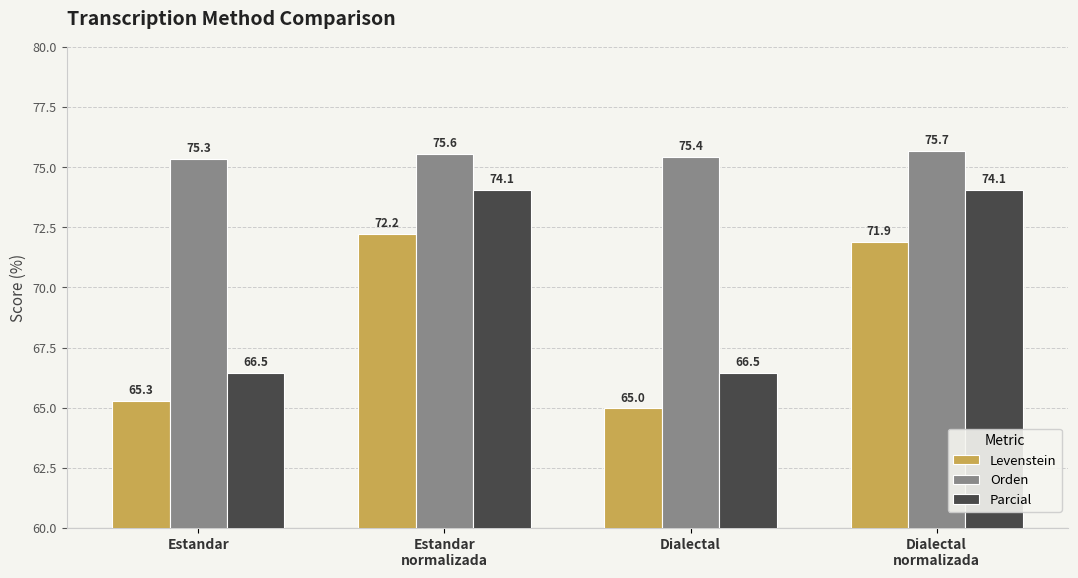

What is the label of the 4th bar from the left?

Dialectal
normalizada